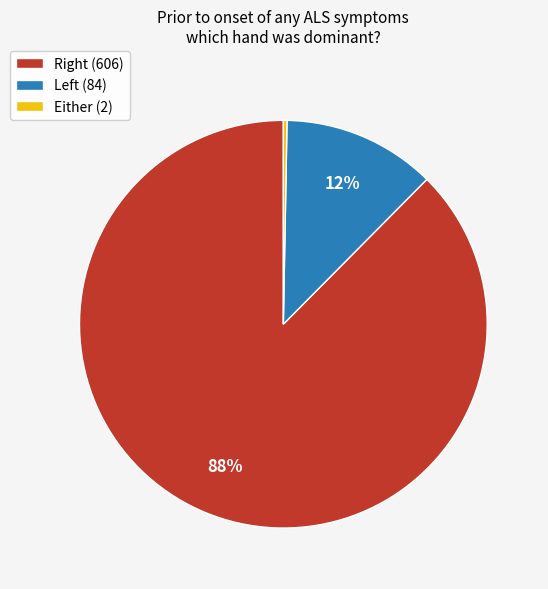

How many segments does this pie chart have?

3